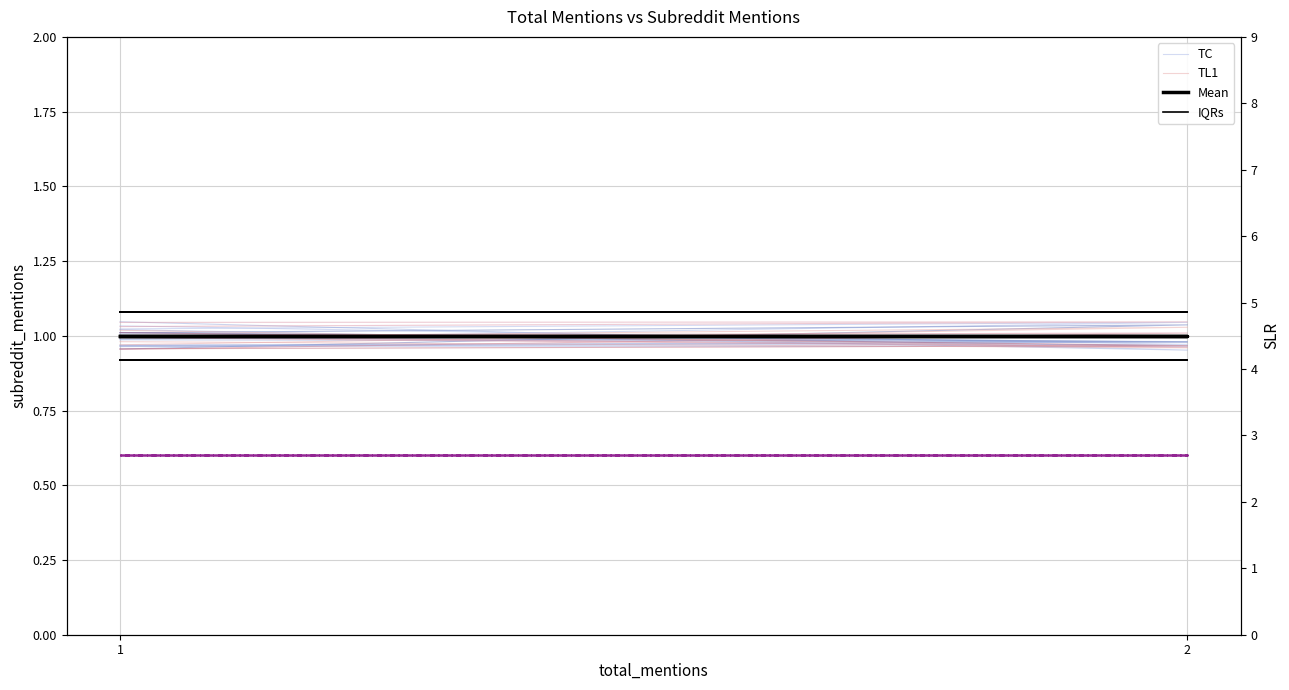

Which series has the largest total across all categories?

IQRs